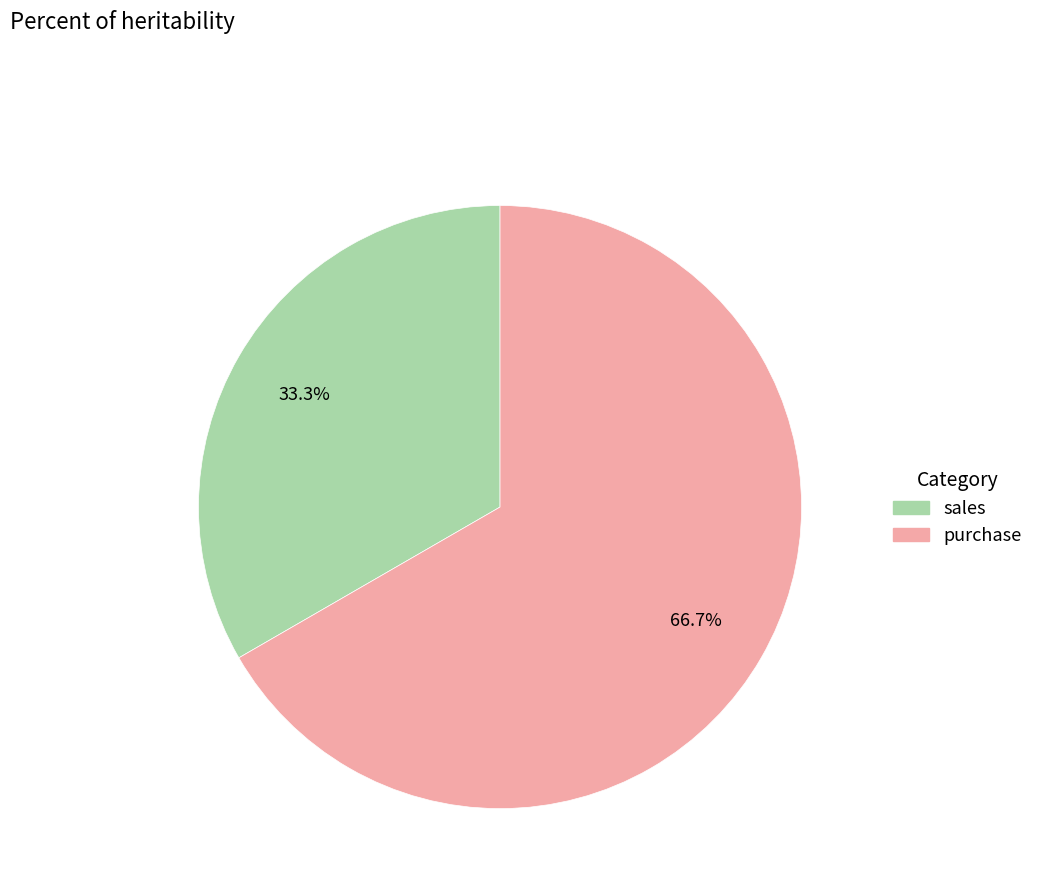

To the nearest percent, what percentage of the pie is purchase?

67%